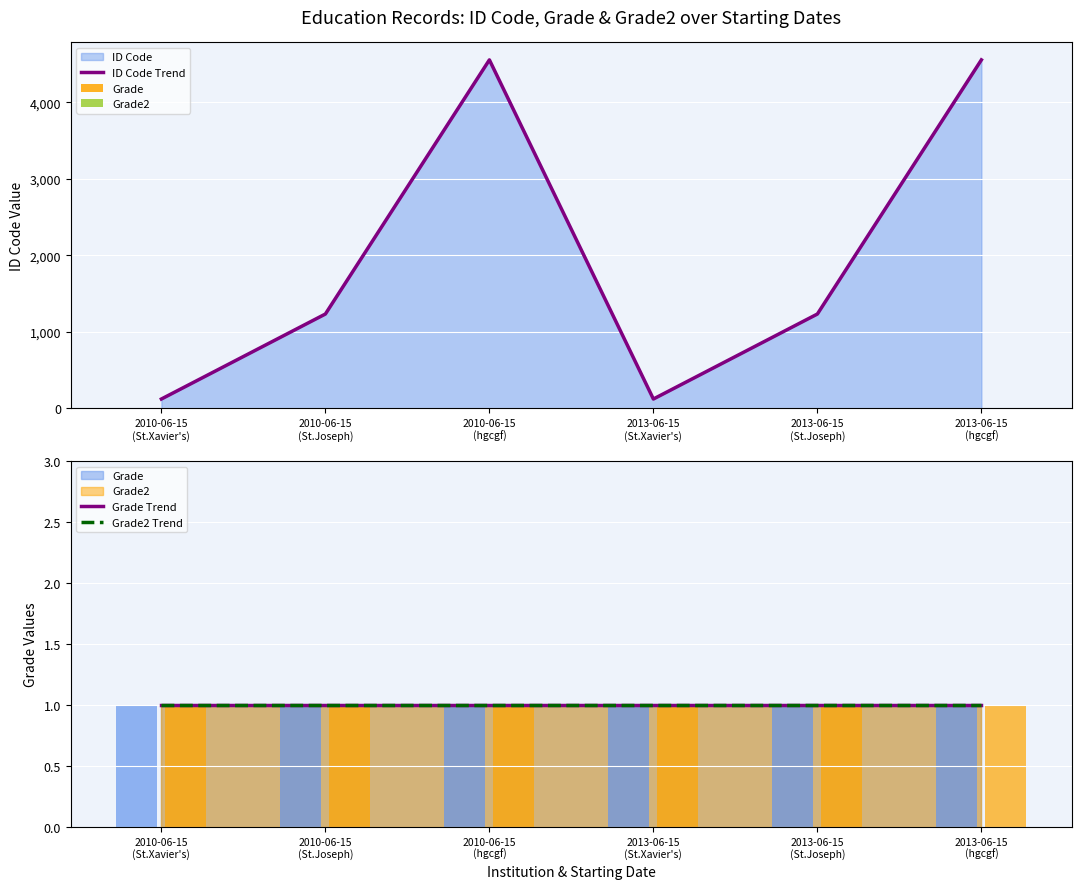

The value of Grade at 2010-06-15
(St.Xavier's) is 0. True or false?

False